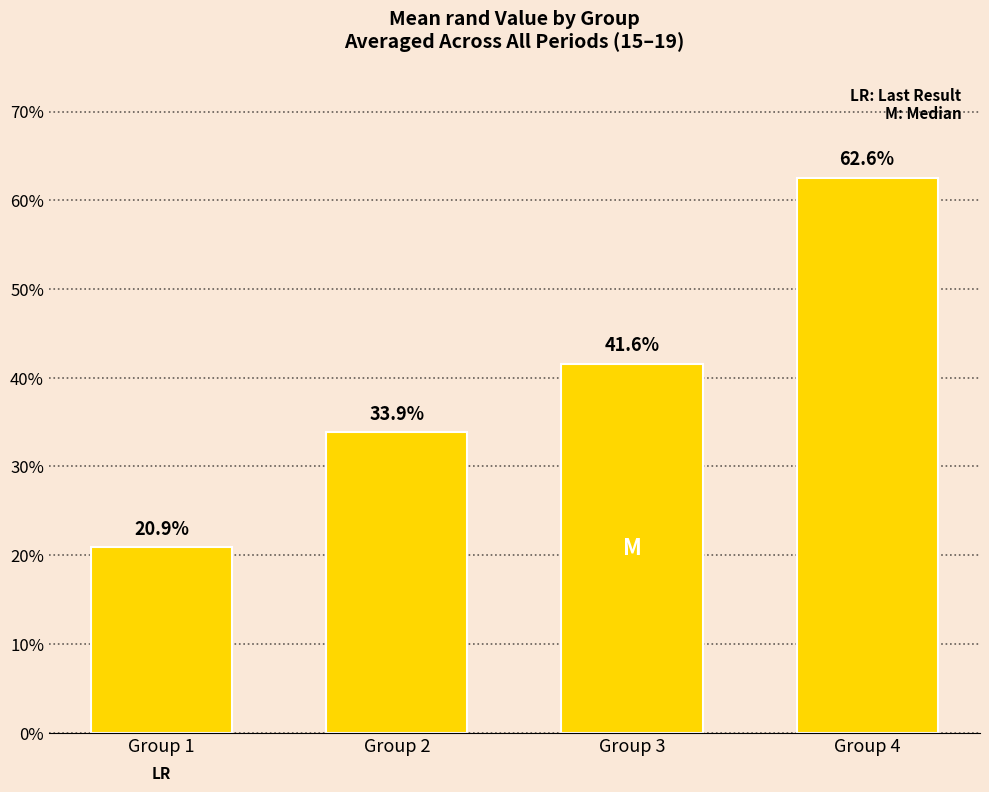

What is the approximate value at Group 2?

0.3